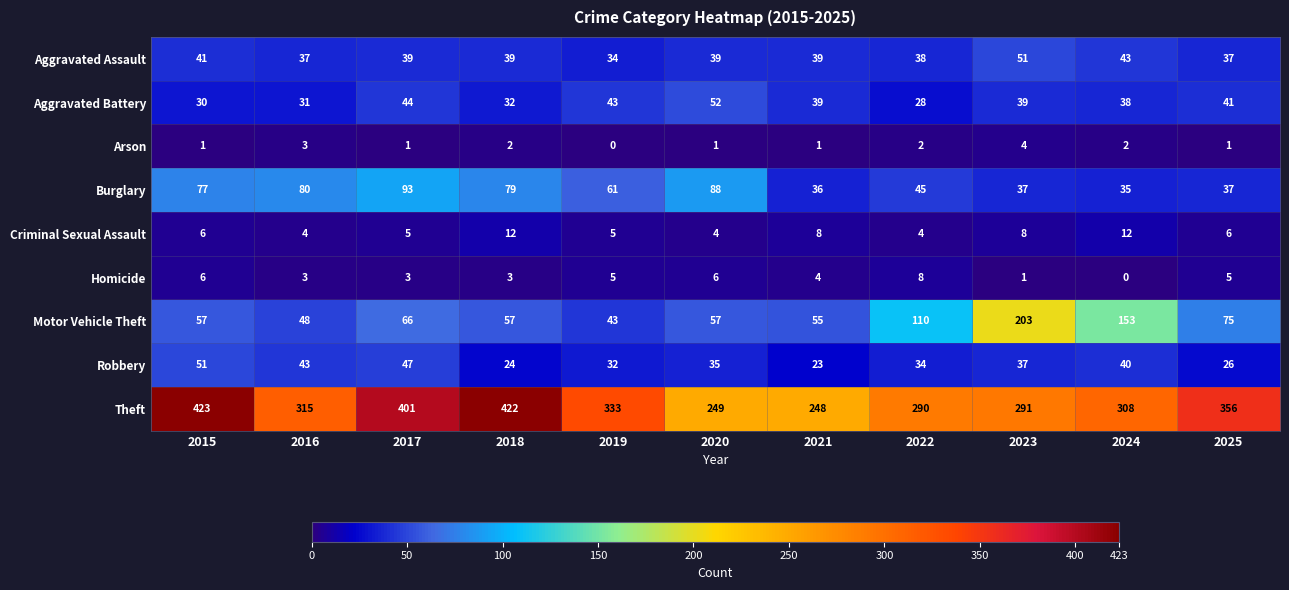

Rank the series at 2018 from lowest to highest value.

Arson, Homicide, Criminal Sexual Assault, Robbery, Aggravated Battery, Aggravated Assault, Motor Vehicle Theft, Burglary, Theft